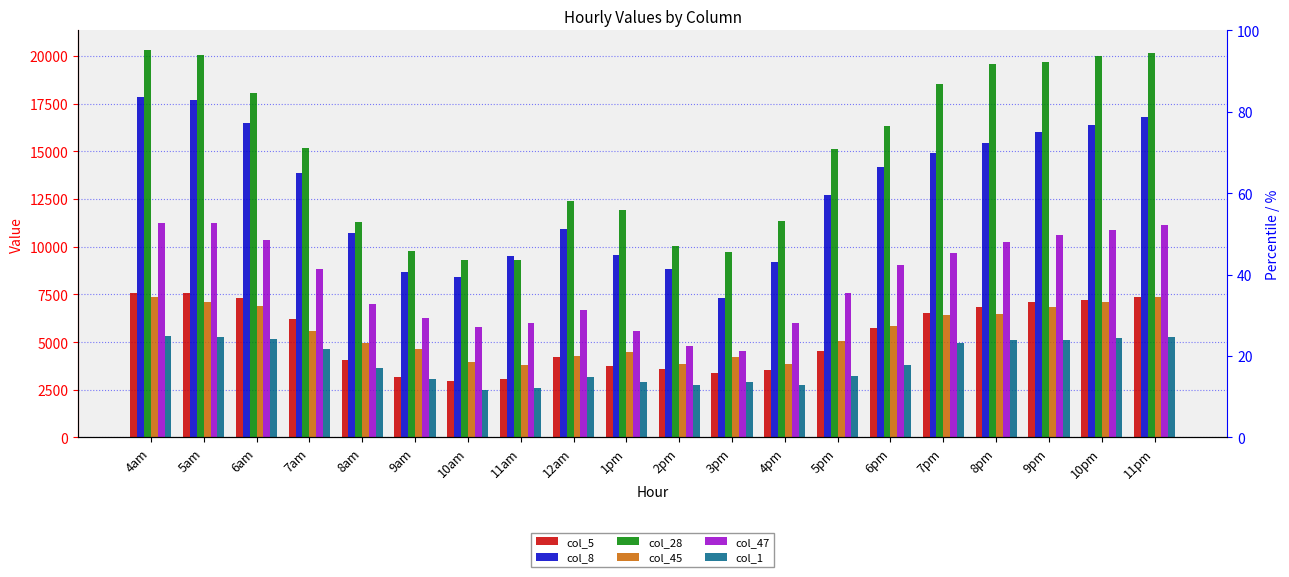

At which label is col_47 closest to 7907?

5pm